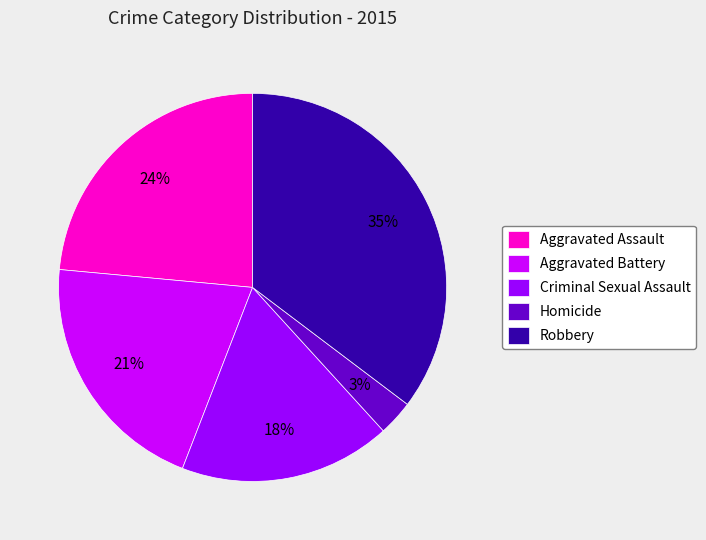

Is it true that Aggravated Assault is 24% of the pie?

True